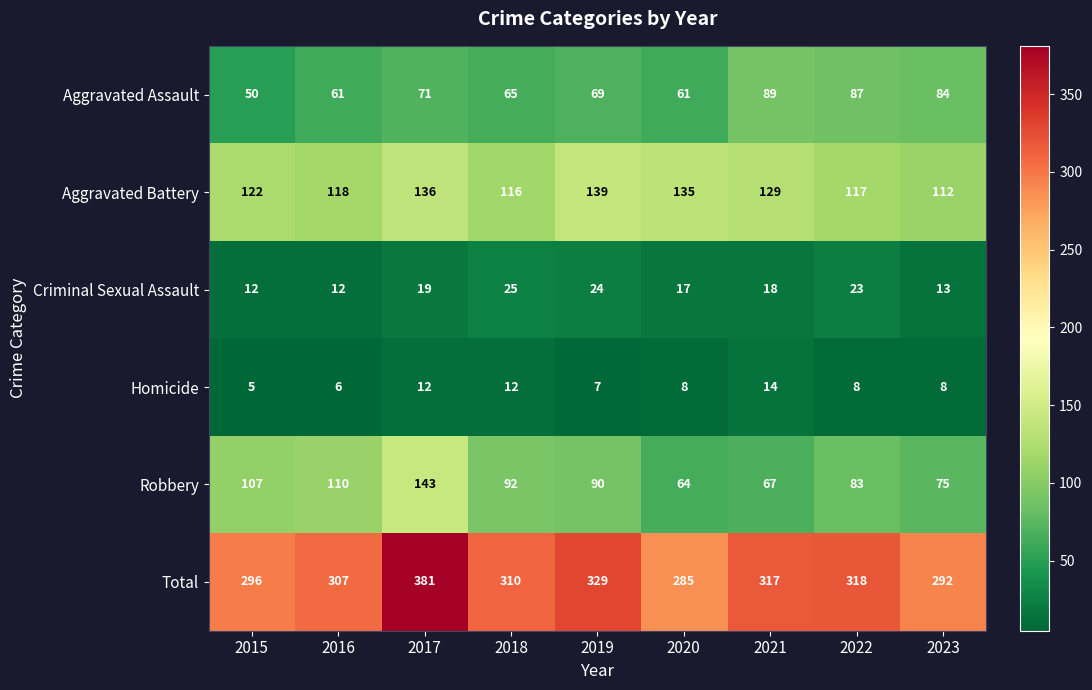

At how many categories does at least one series exceed 124?

9